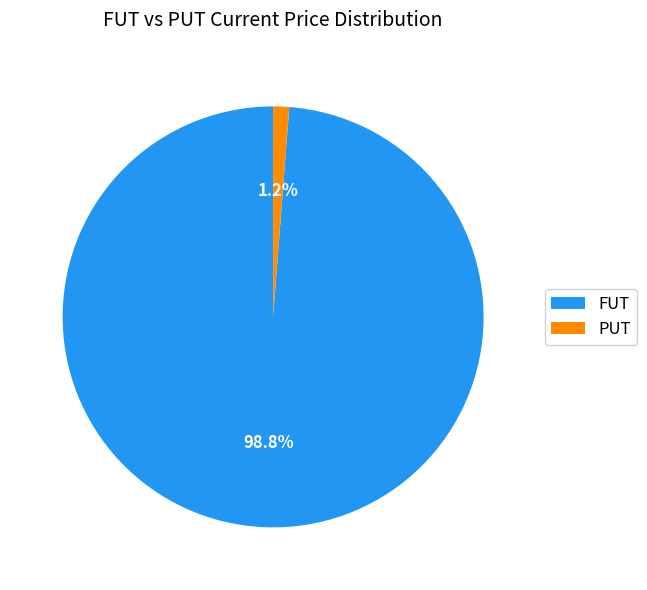

Does PUT account for over 50% of the chart?

No